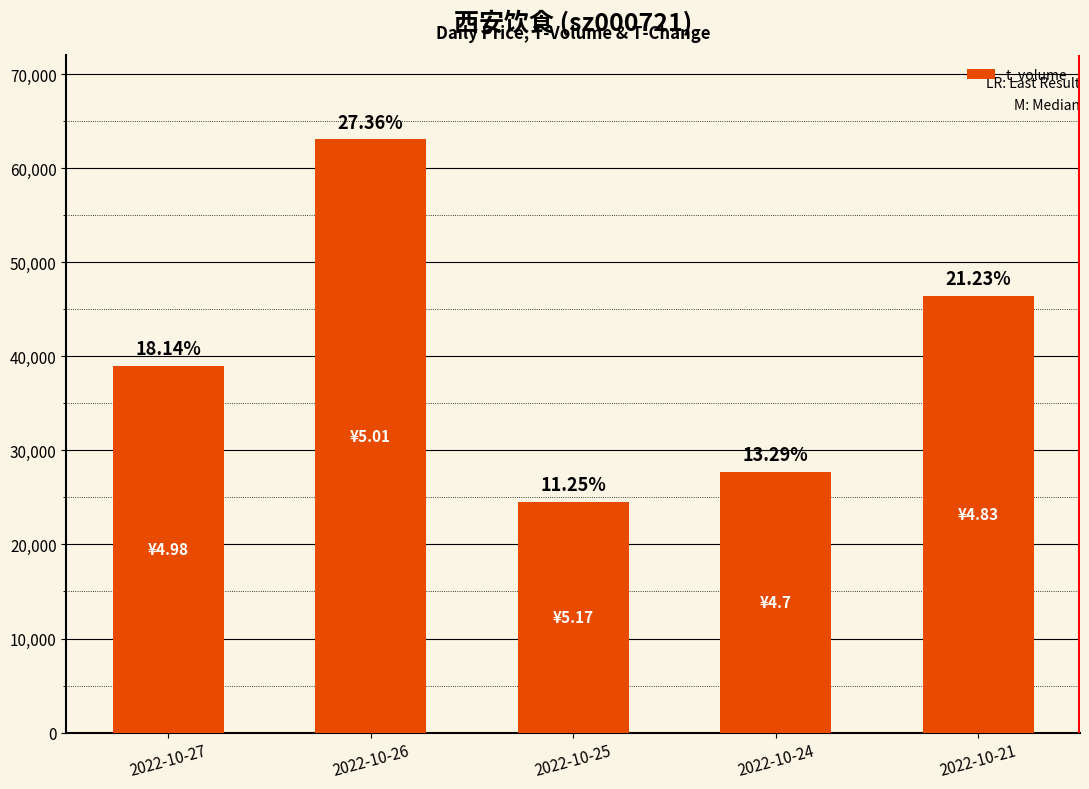

Does the chart contain any negative values?

No